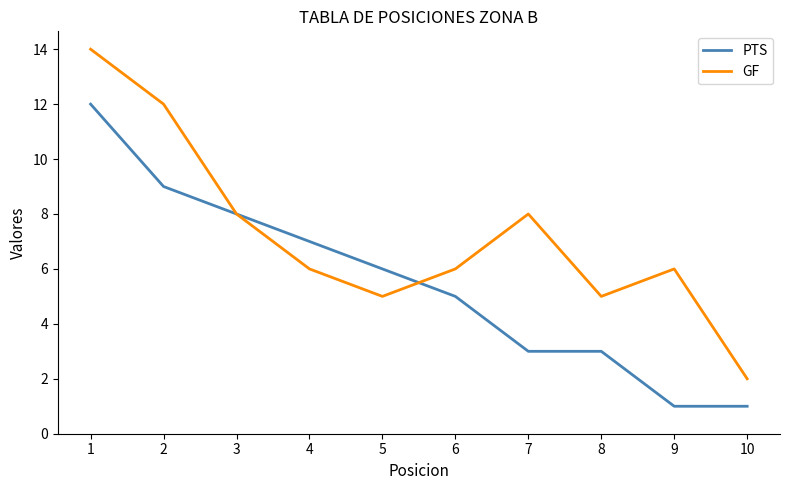

The GF series shows 18 at 2. True or false?

False